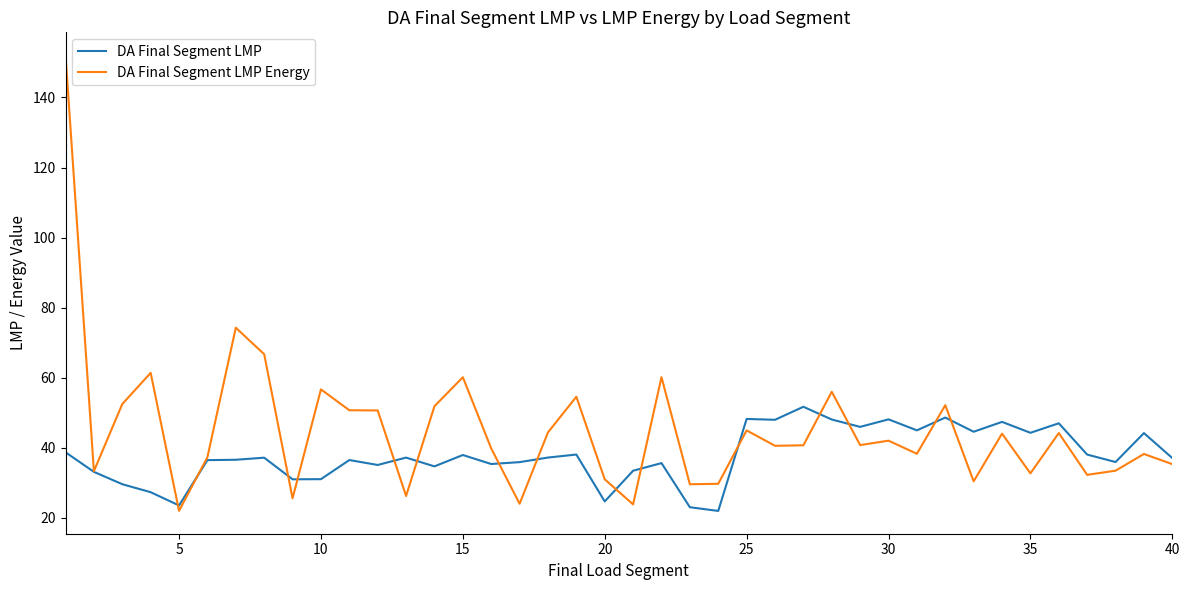

How many lines are shown in the chart?

2